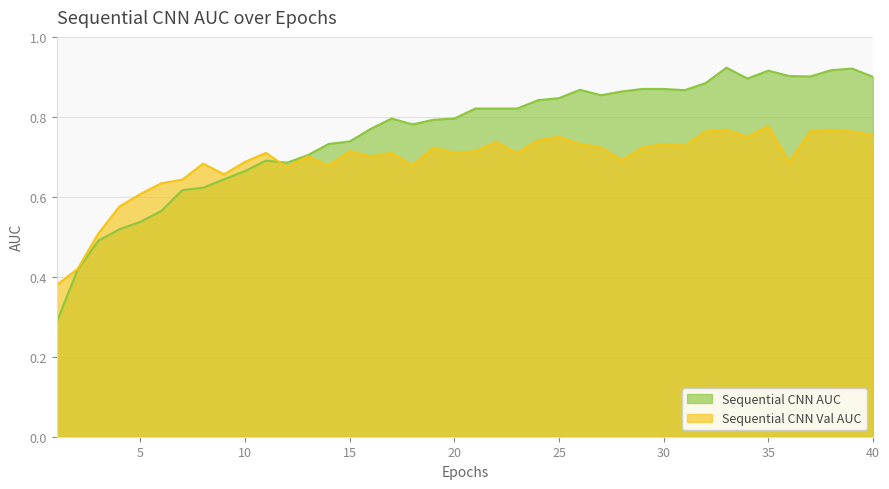

How many series are shown in this chart?

2